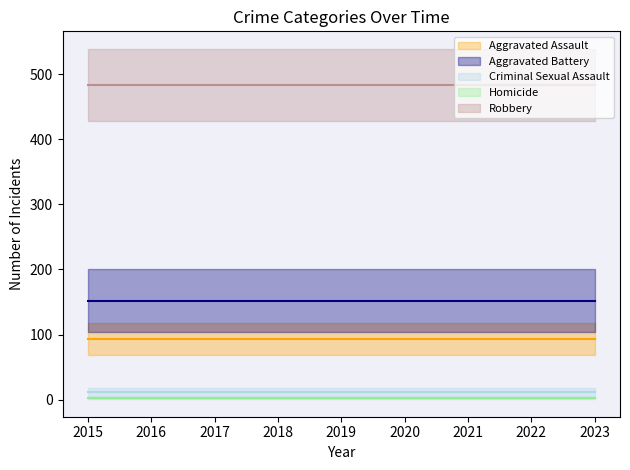

At which category does Homicide reach its first local peak?

2022